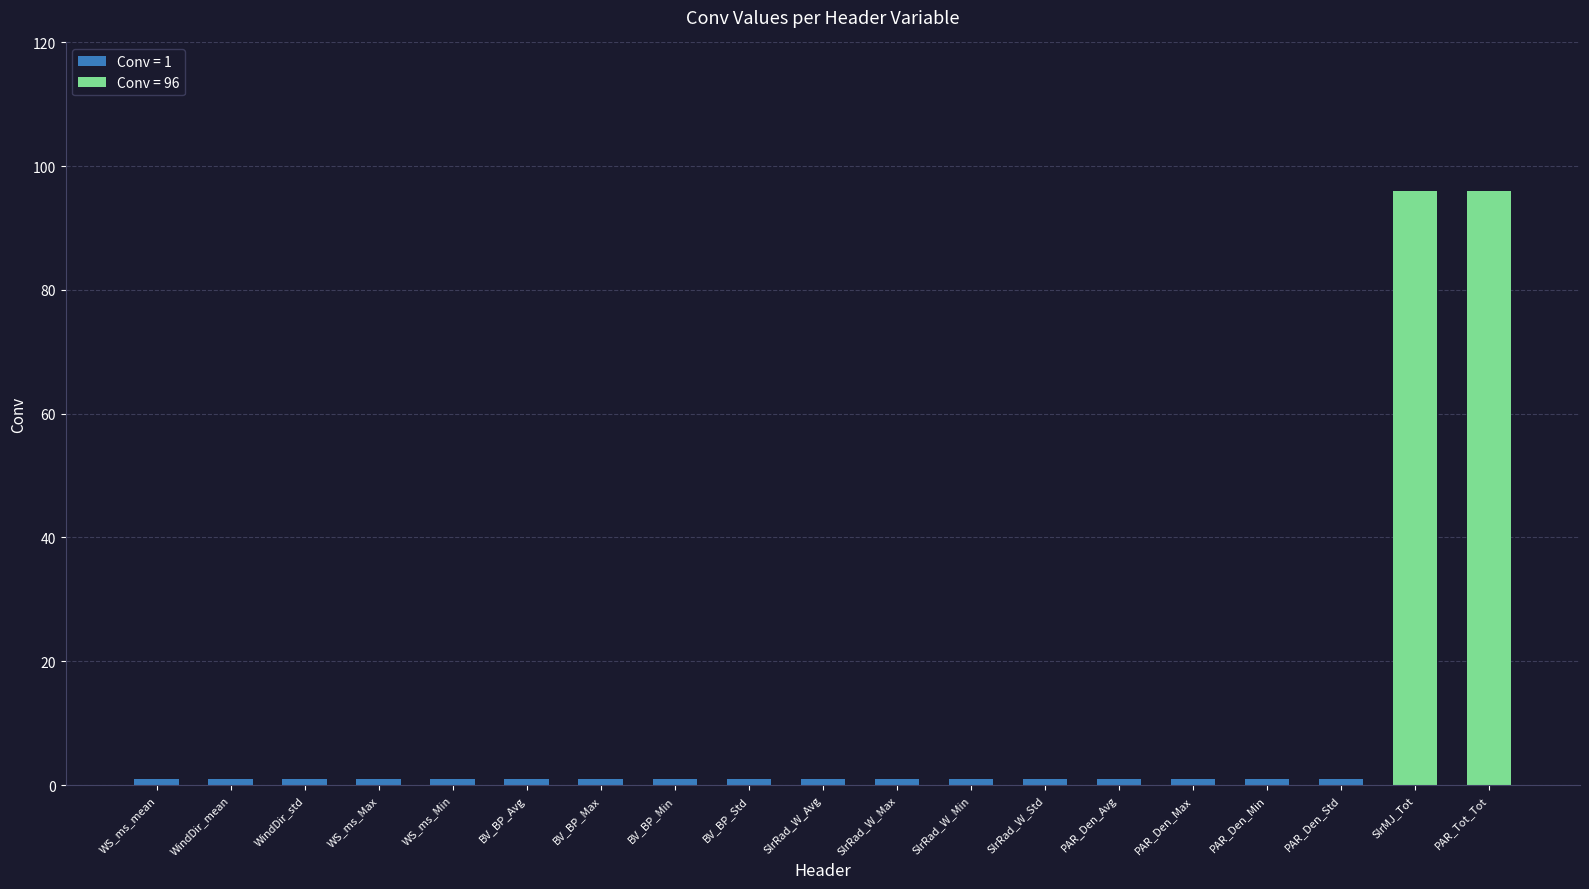

What is the label of the 15th bar from the right?

WS_ms_Min